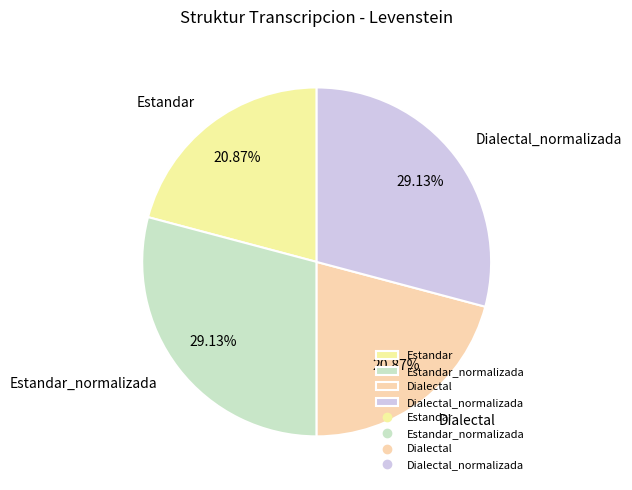

Does Estandar account for over 50% of the chart?

No